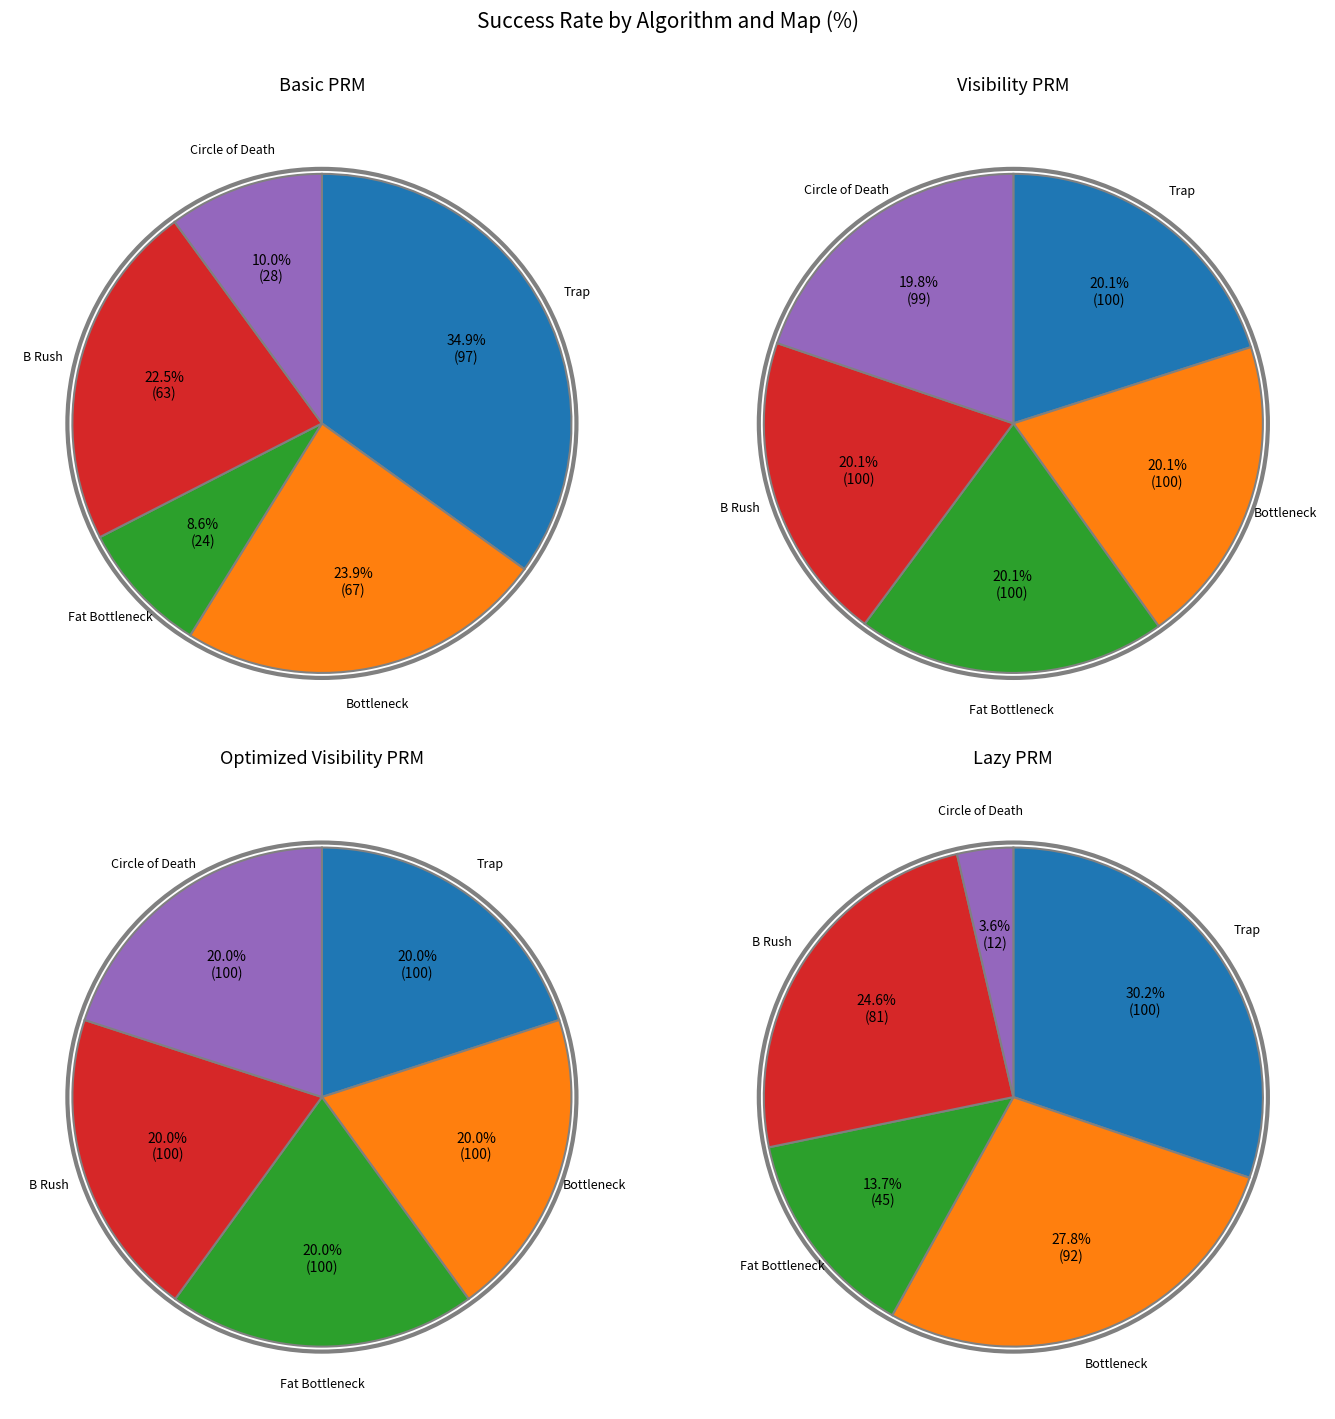

To the nearest percent, what portion does B Rush represent?

22%